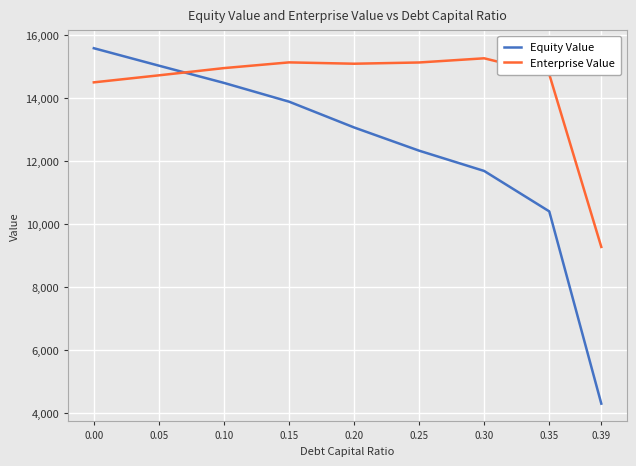

What is the average value of the Equity Value series?

12319.4